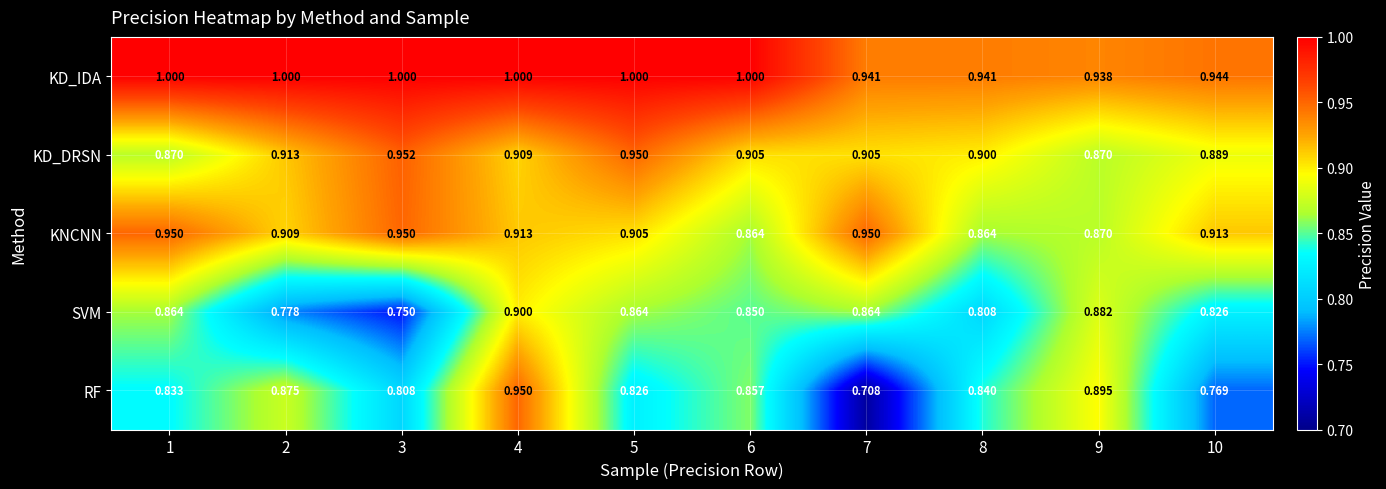

Between 6 and 8, which series saw the biggest shift?

KD_IDA